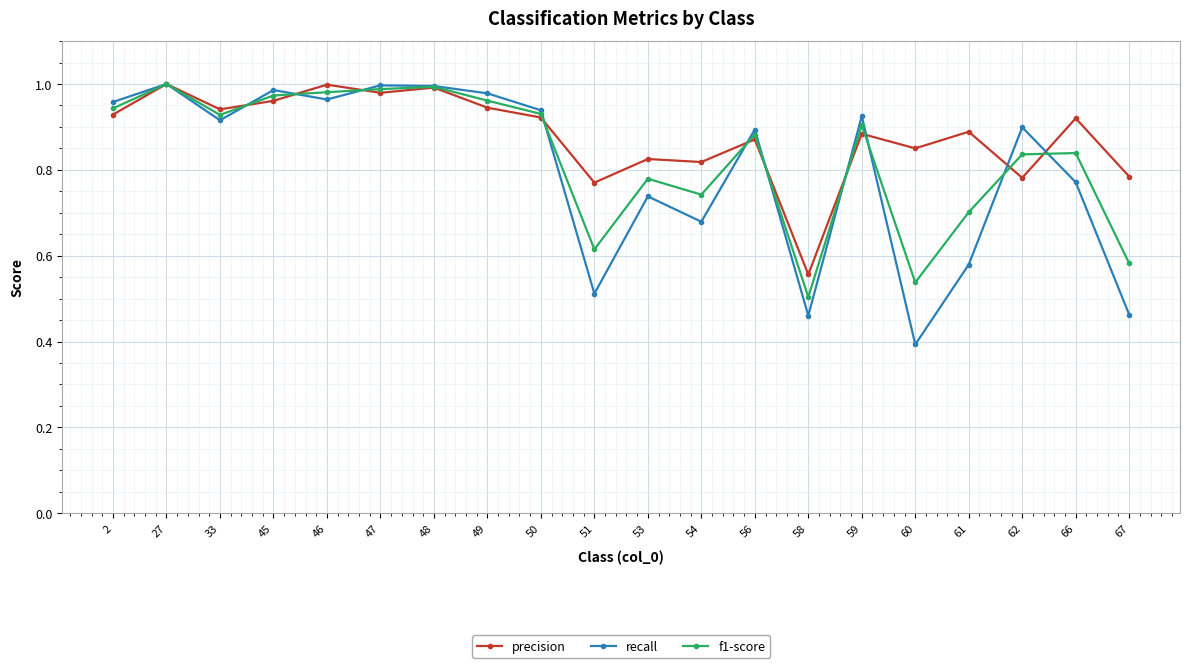

What is the difference between the precision values at 51 and 56?

0.1